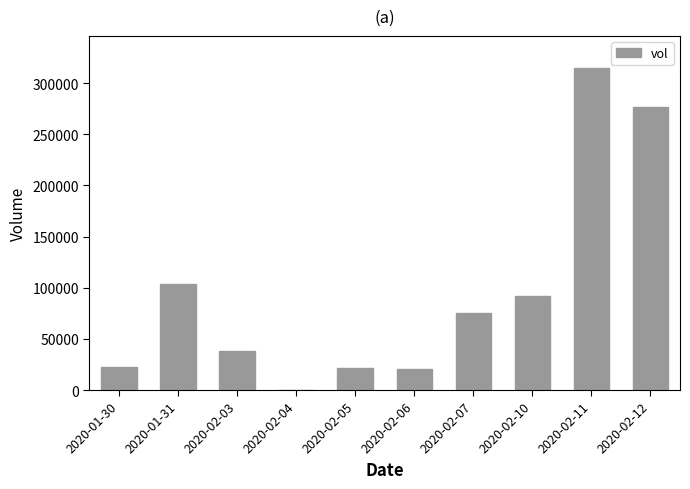

What is the sum of all values?

966300